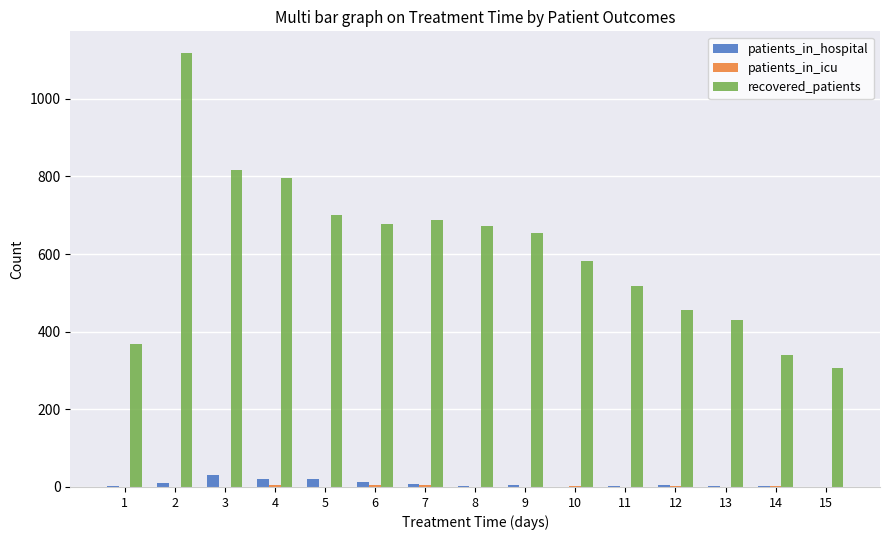

What is the greatest value displayed?

1118